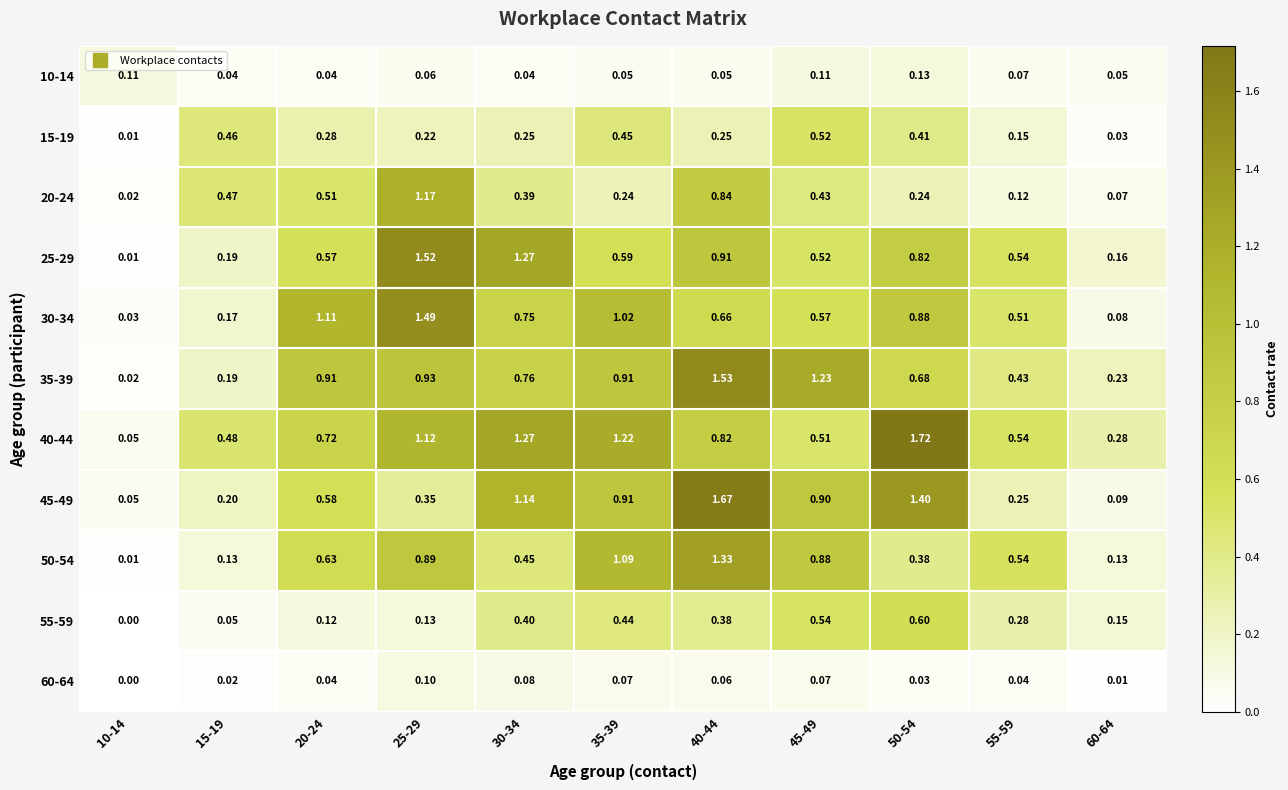

Is the value of 60-64 at 35-39 greater than the value of 10-14 at 30-34?

Yes